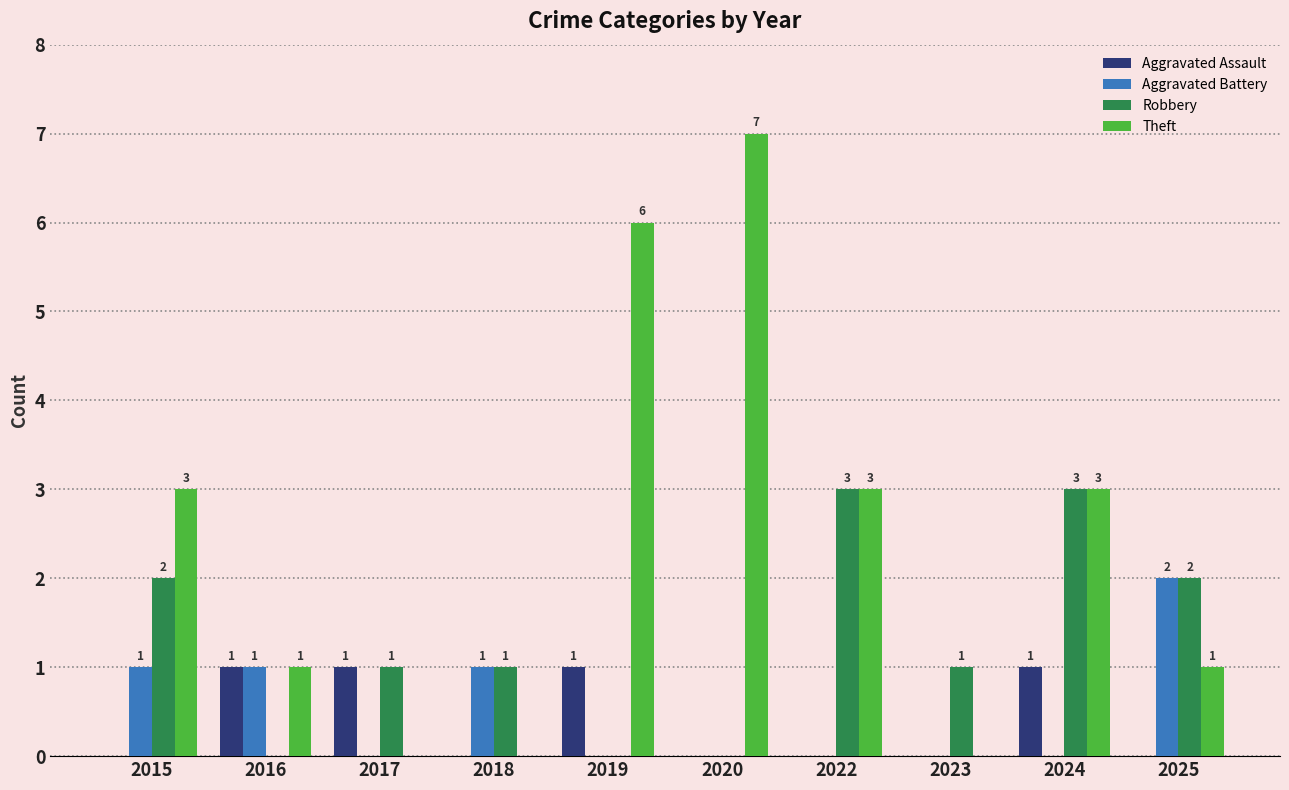

Reading left to right, what are all the values shown in this chart?

Aggravated Assault: 0	1	1	0	1	0	0	0	1	0
Aggravated Battery: 1	1	0	1	0	0	0	0	0	2
Robbery: 2	0	1	1	0	0	3	1	3	2
Theft: 3	1	0	0	6	7	3	0	3	1